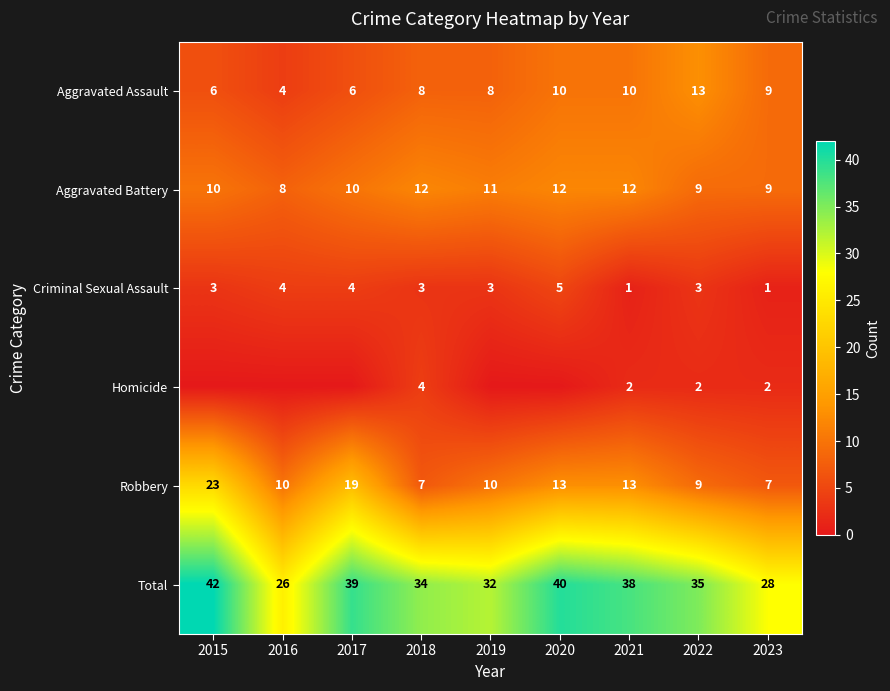

Is the value of Aggravated Battery at 2021 greater than the value of Robbery at 2016?

Yes